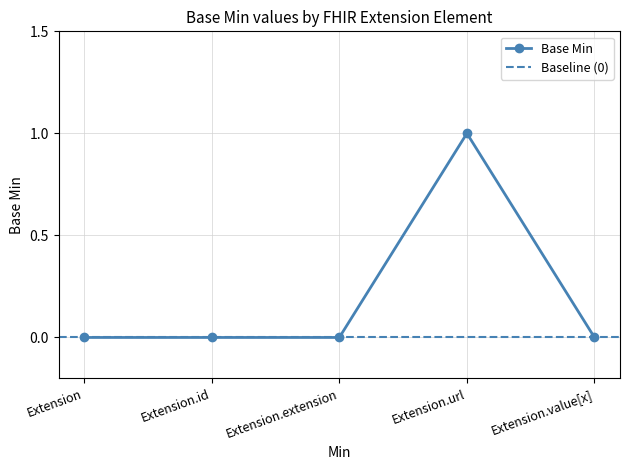

Rank the categories by value from highest to lowest.

Extension.url, Extension, Extension.id, Extension.extension, Extension.value[x]